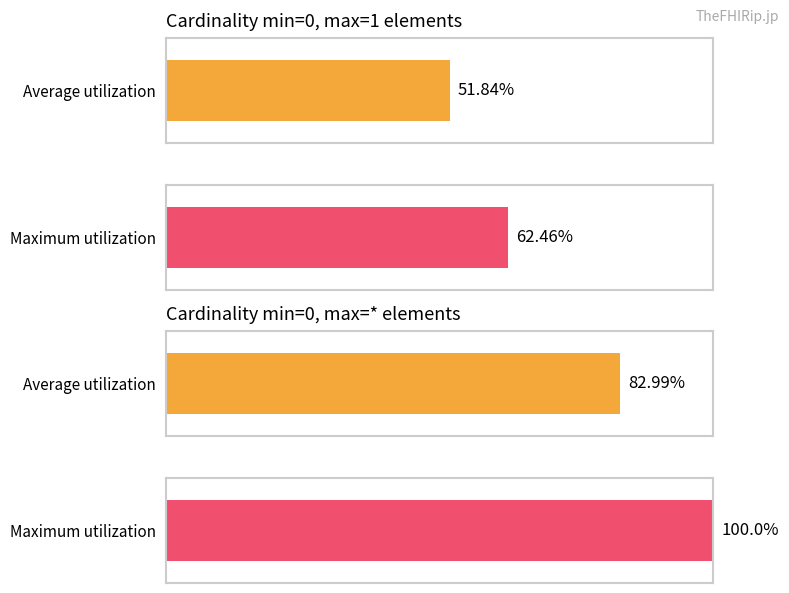

The value of Maximum utilization at Practitioner.meta is 1. True or false?

True